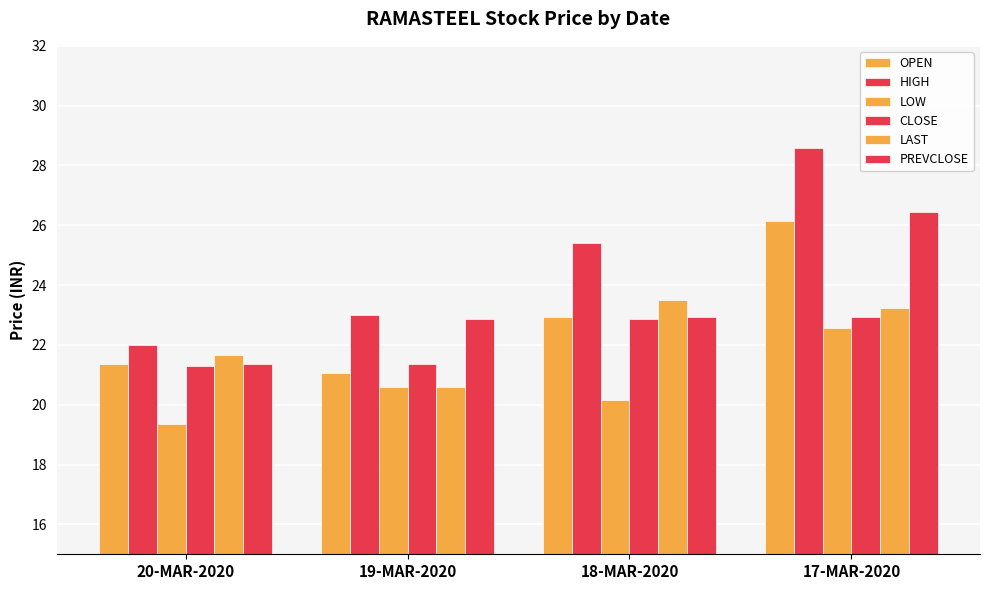

At which category is the sum across all series the highest?

17-MAR-2020